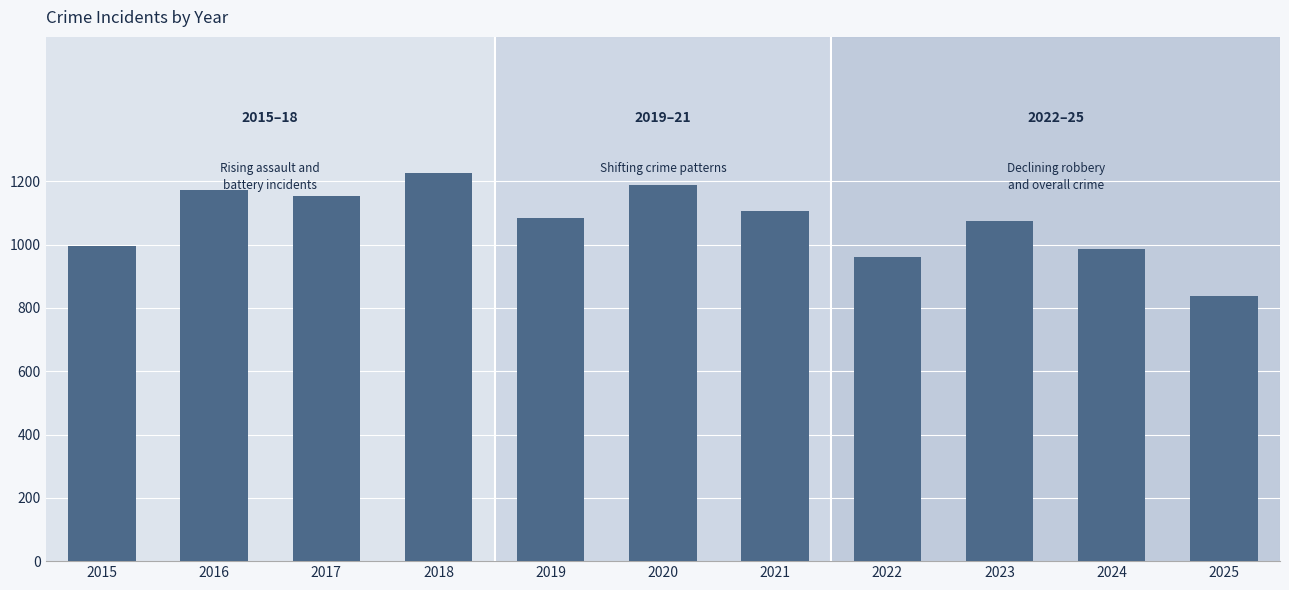

How many distinct data groups are displayed?

1